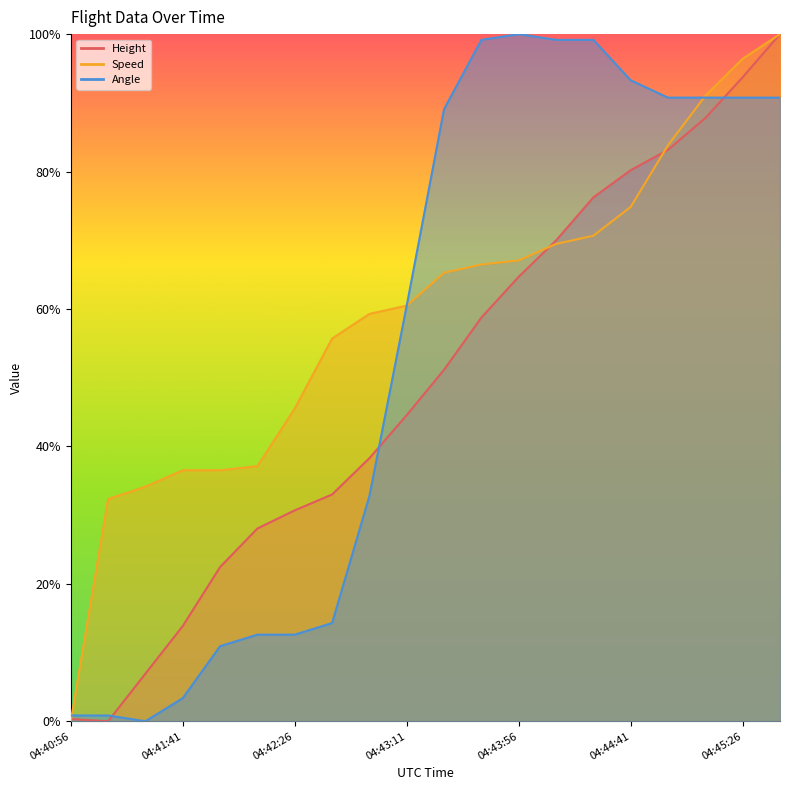

What is the highest value of the Height series?

1.0